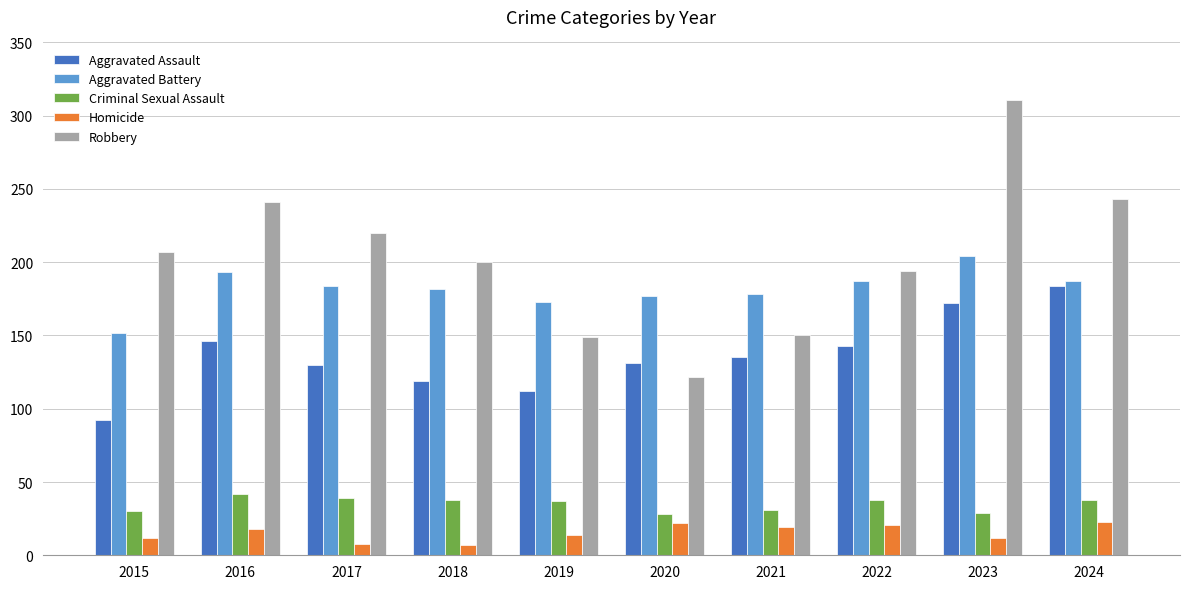

What is the maximum value for Aggravated Assault?

184